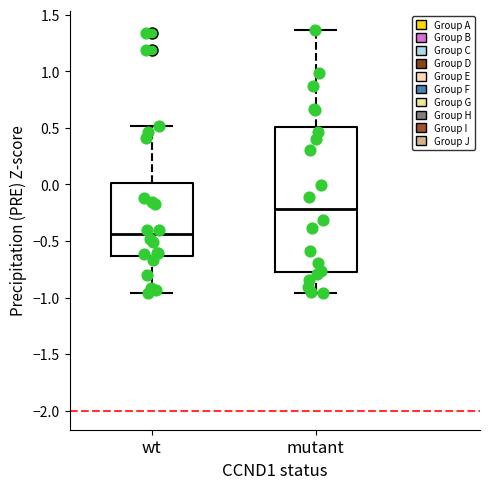

Which box is the tallest, from its lower edge to its upper edge?

mutant